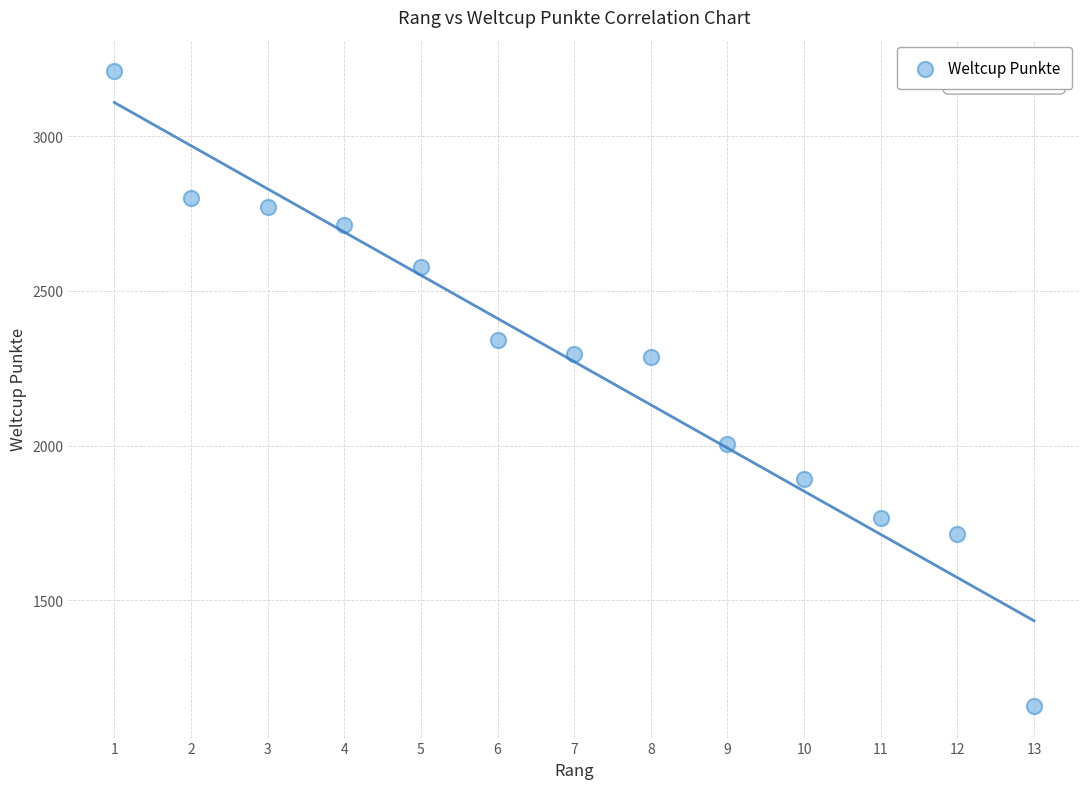

What is the range of X values (max minus min)?

12